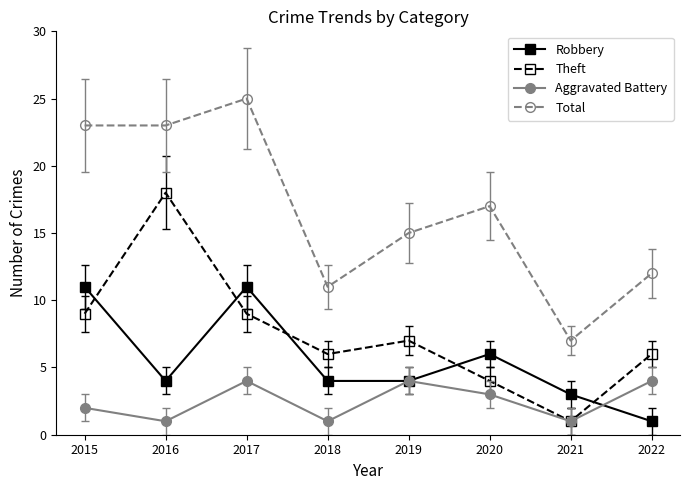

Reading left to right, list all the values displayed in this chart.

Robbery: 2015=11	2016=4	2017=11	2018=4	2019=4	2020=6	2021=3	2022=1
Theft: 2015=9	2016=18	2017=9	2018=6	2019=7	2020=4	2021=1	2022=6
Aggravated Battery: 2015=2	2016=1	2017=4	2018=1	2019=4	2020=3	2021=1	2022=4
Total: 2015=23	2016=23	2017=25	2018=11	2019=15	2020=17	2021=7	2022=12